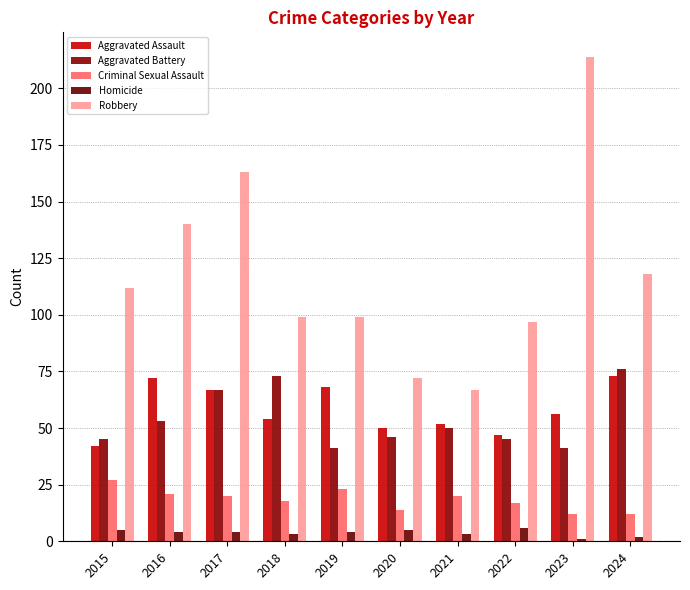

Count the number of categories in the chart.

10